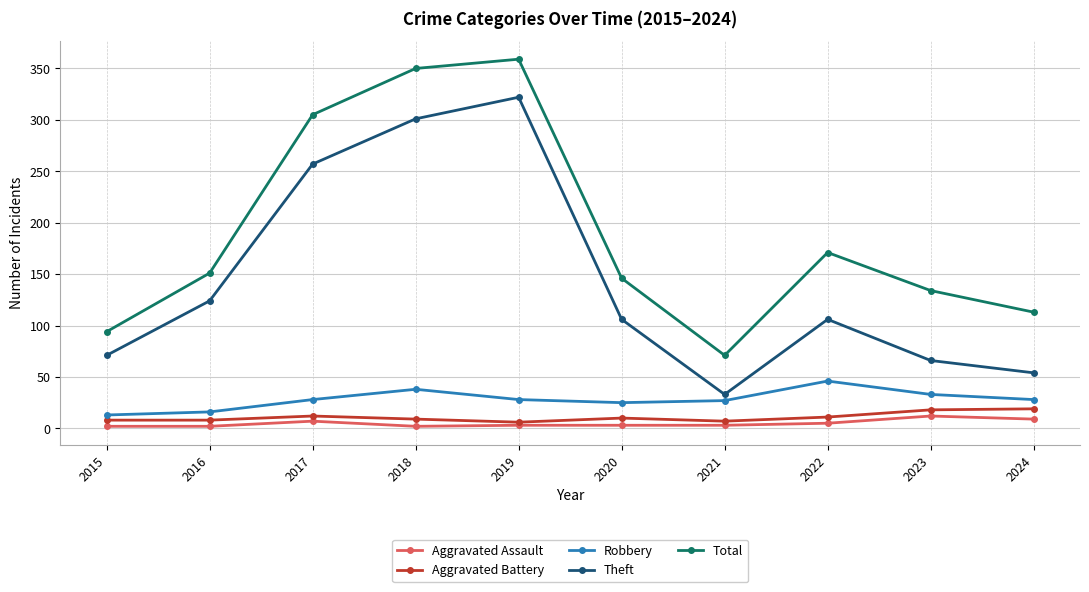

At 2015, list the series in order from largest to smallest.

Total, Theft, Robbery, Aggravated Battery, Aggravated Assault